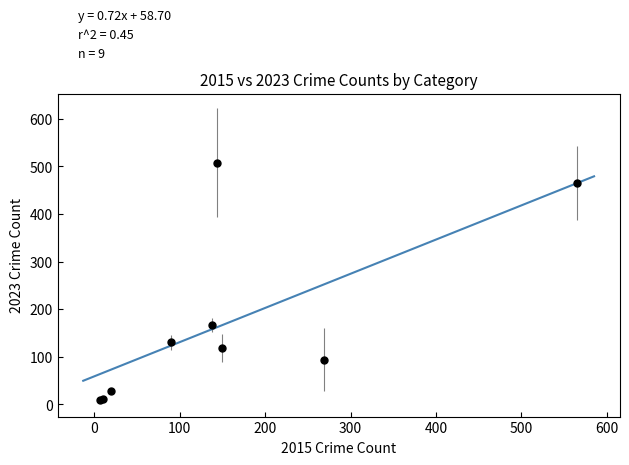

What Y value in the scatter plot is closest to 258?

166